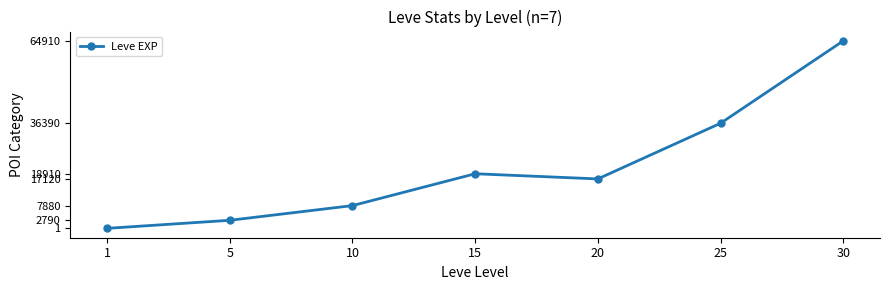

True or false: the data shows 17120 at 20.

True